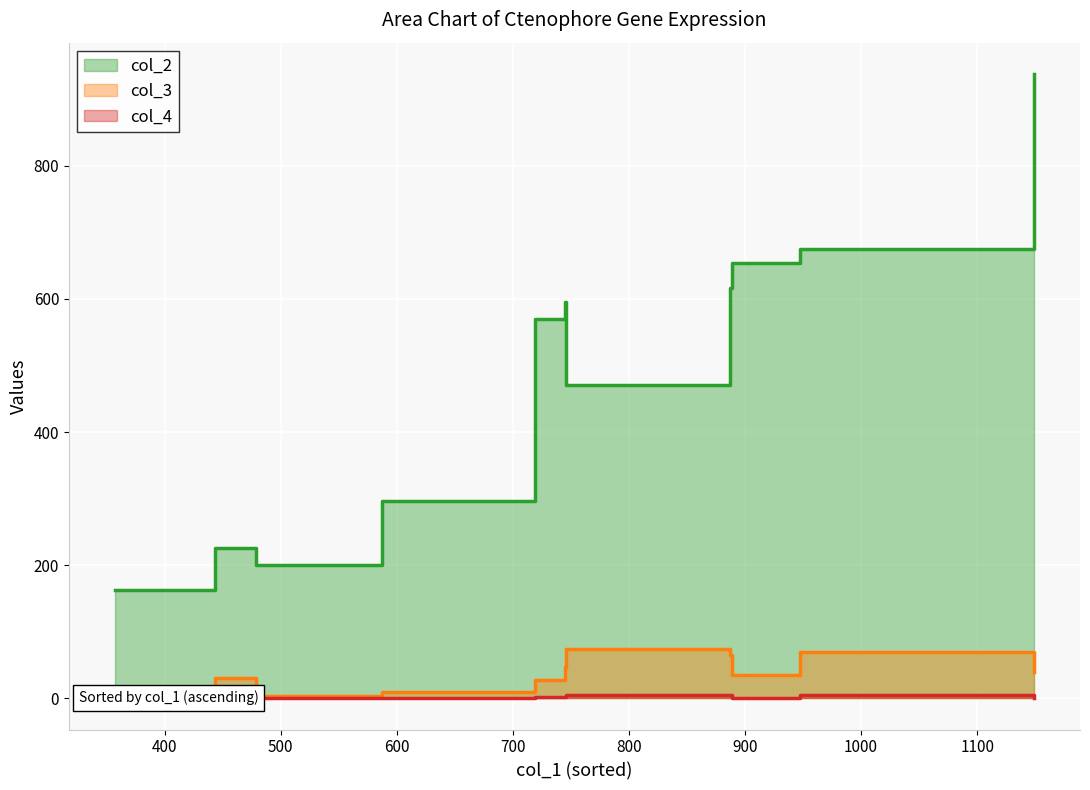

What is the greatest value displayed?

938.0